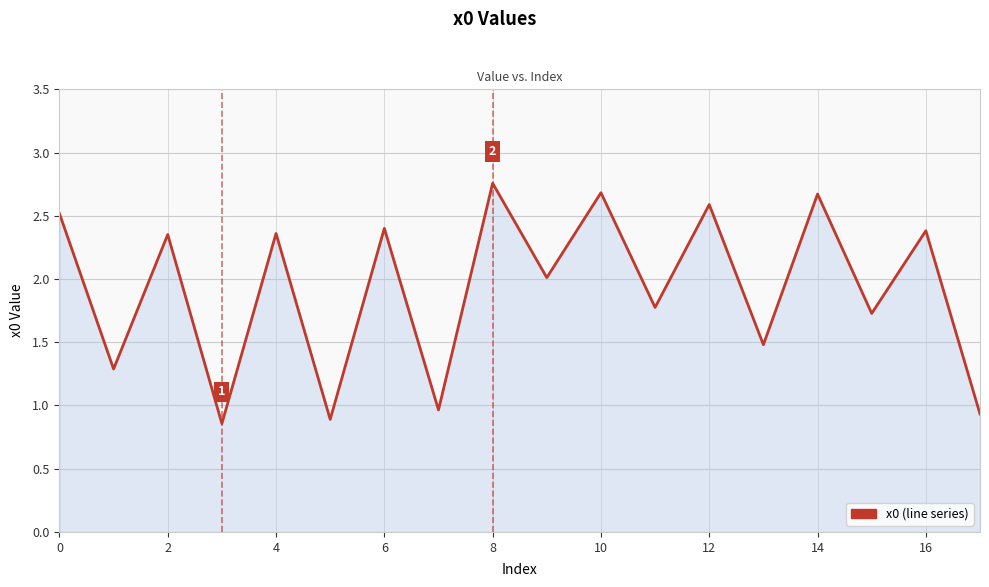

What is the difference between the maximum and minimum values?

1.9